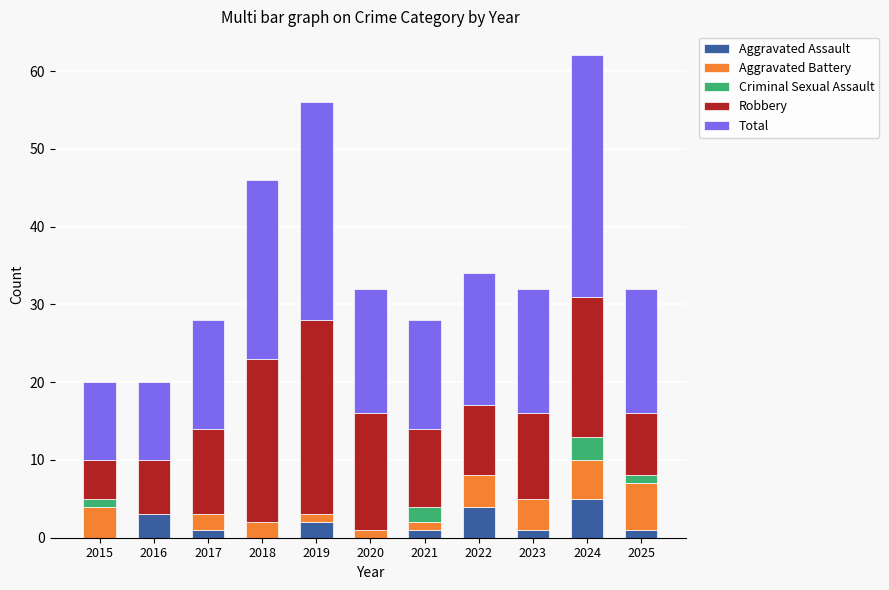

Which series changed the most between 2021 and 2023?

Aggravated Battery